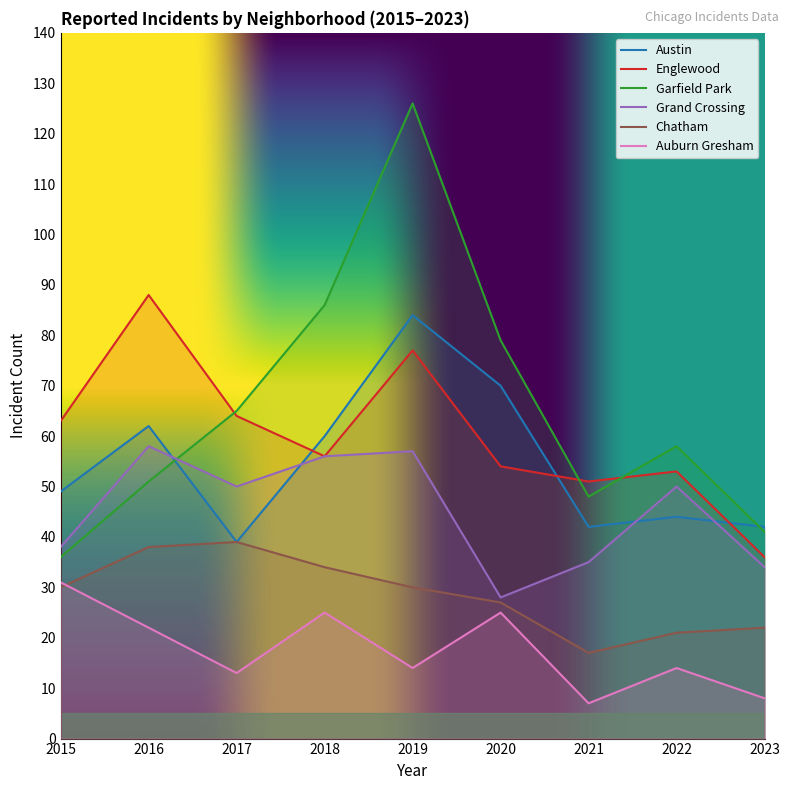

What is the sum of all Grand Crossing values?

406